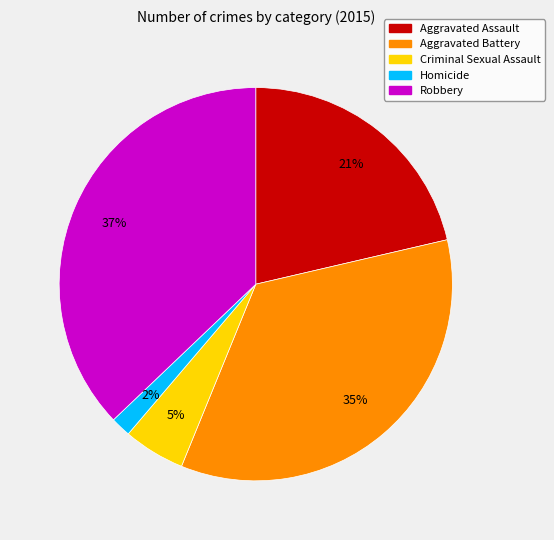

To the nearest percent, what is the average slice percentage?

20%